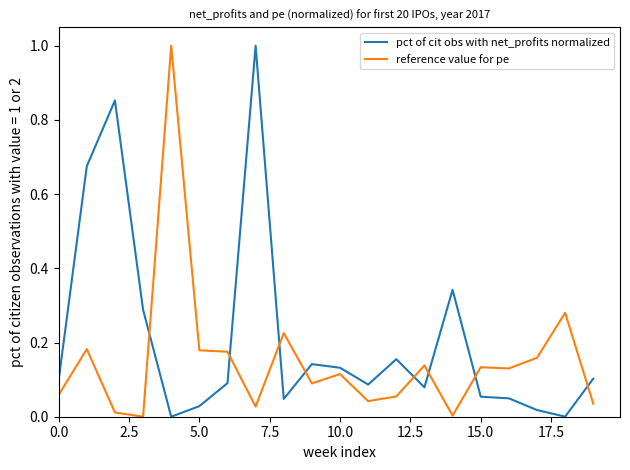

What is the difference between the maximum and minimum values in the pct of cit obs with net_profits normalized series?

1.0